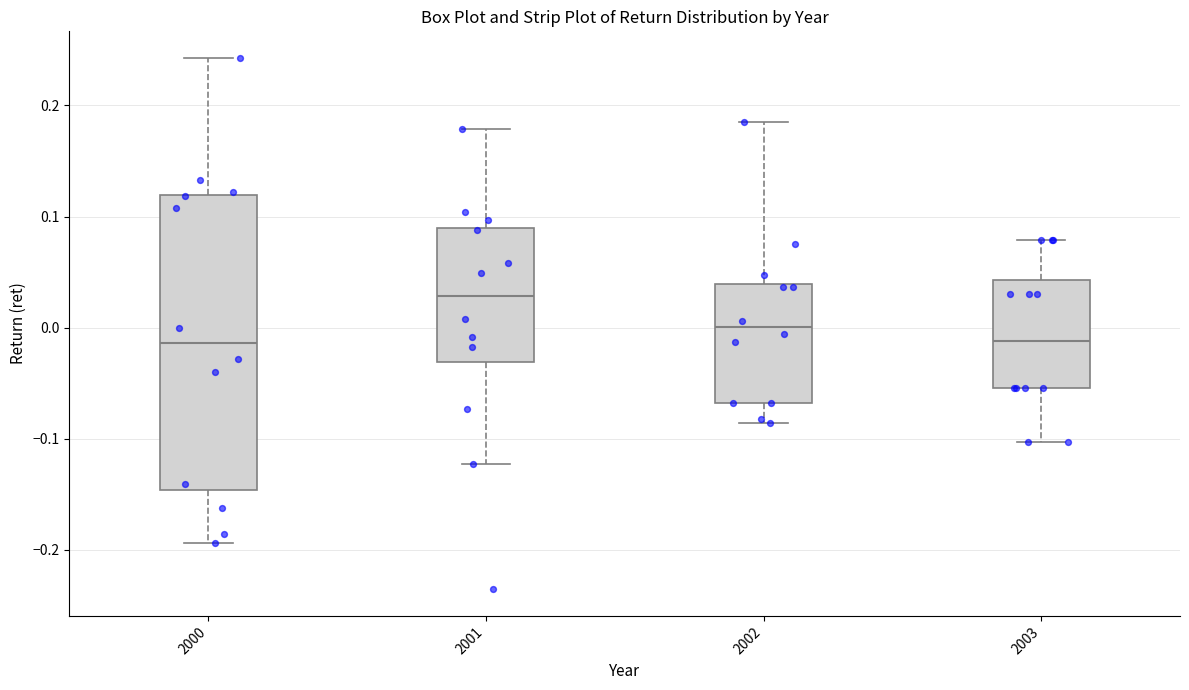

Reading left to right, transcribe this box plot: for each box, give where its median line is, the range the box spans, and where its two whiskers end, as read against the y-axis. The values are not printed on the chart, so give them approximately, as read against the axis.

2000: median -0.01, box -0.15 to 0.12, whiskers -0.19 to 0.24
2001: median 0.03, box -0.03 to 0.09, whiskers -0.12 to 0.18
2002: median 0.00, box -0.07 to 0.04, whiskers -0.09 to 0.19
2003: median -0.01, box -0.05 to 0.04, whiskers -0.10 to 0.08